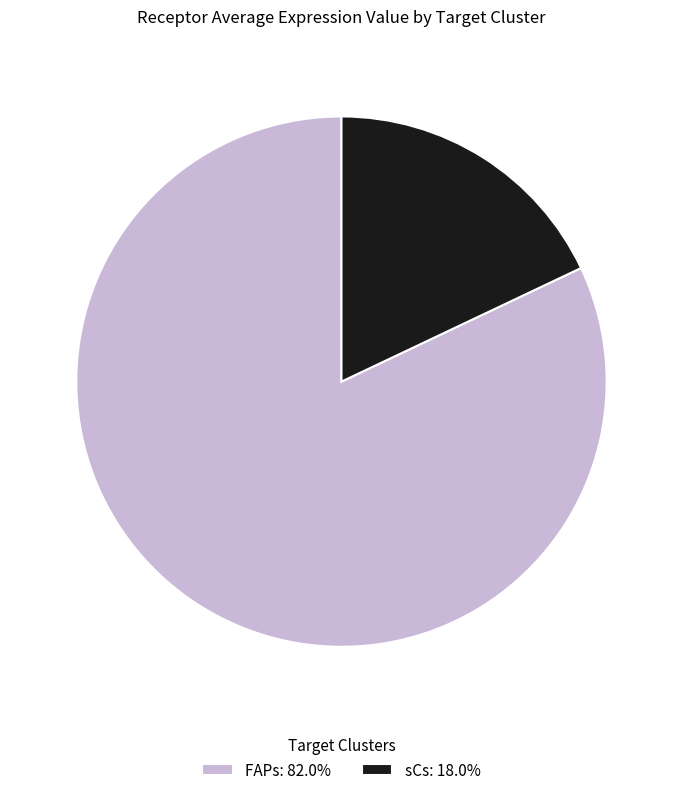

How many segments does this pie chart have?

2